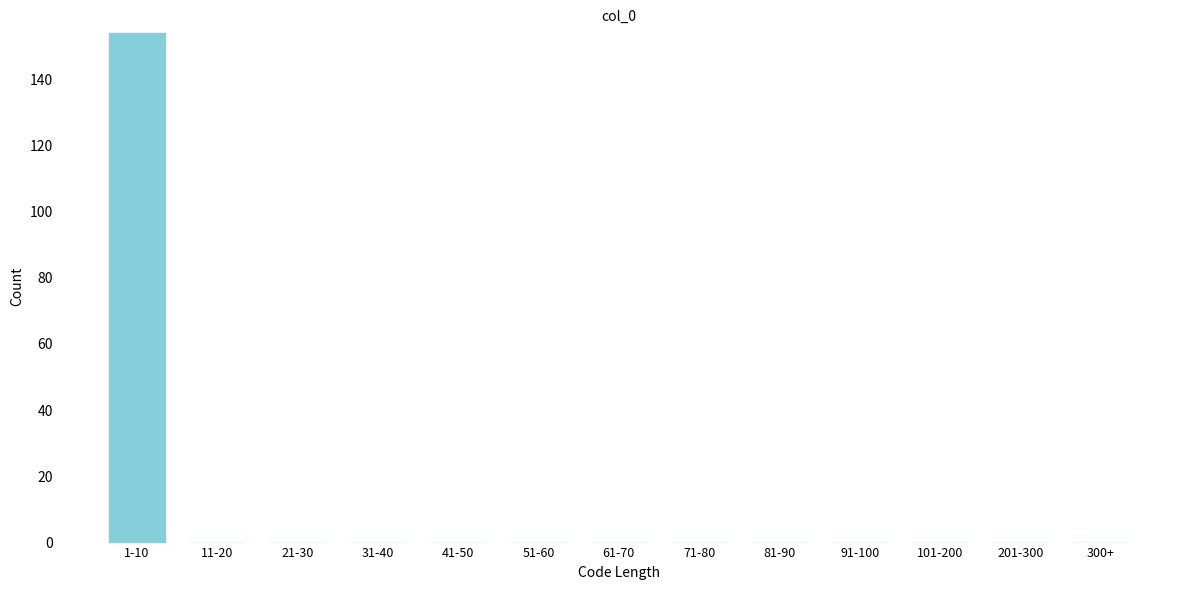

Reading right to left, list all the values displayed in this chart.

300+=0	201-300=0	101-200=0	91-100=0	81-90=0	71-80=0	61-70=0	51-60=0	41-50=0	31-40=0	21-30=0	11-20=0	1-10=154